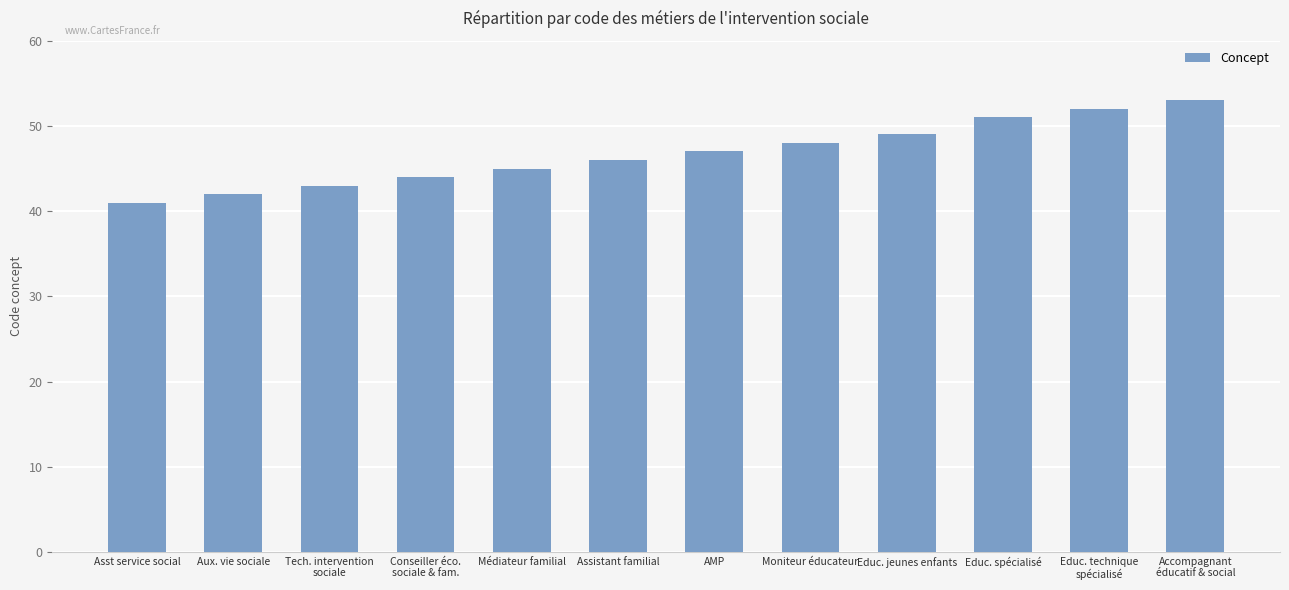

How many bars are there in total?

12